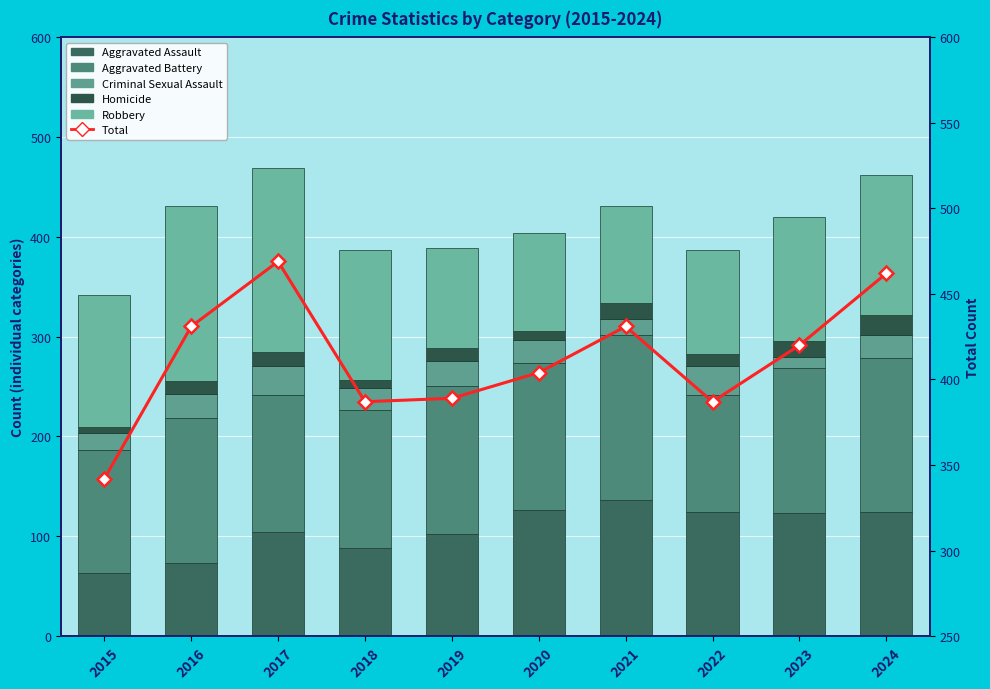

The value of Homicide at 2019 is 13. True or false?

True